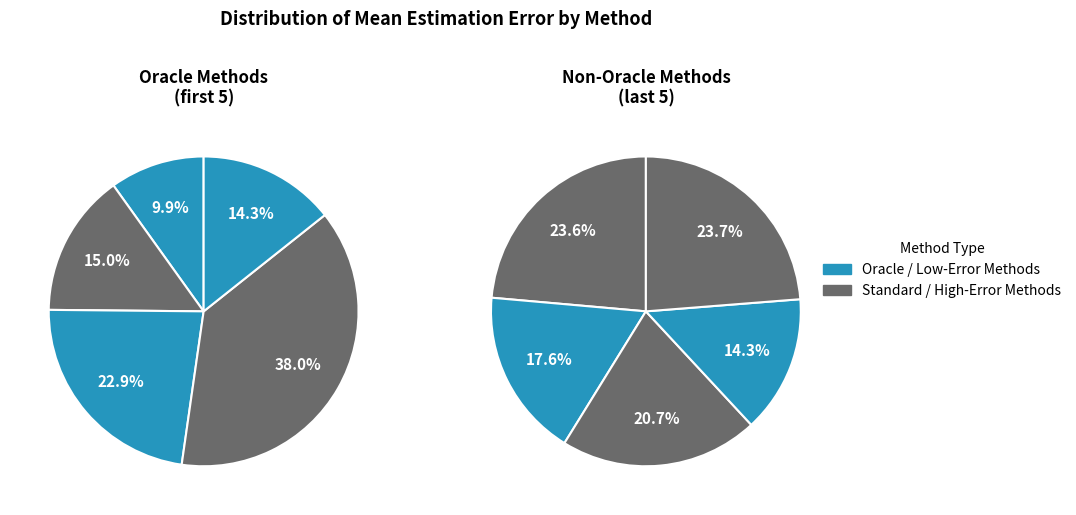

How many slices are in this pie chart?

10